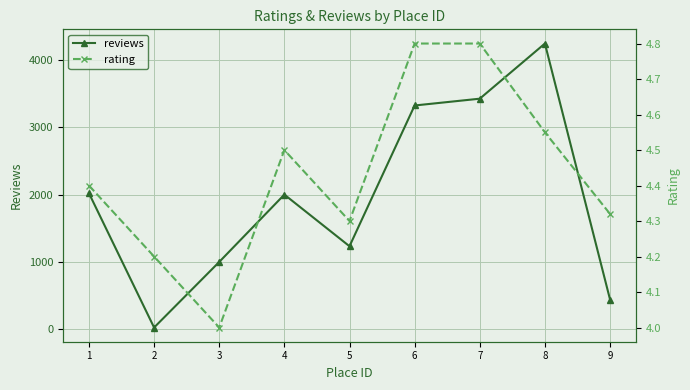

Which has a higher value, 1 or 8?

8